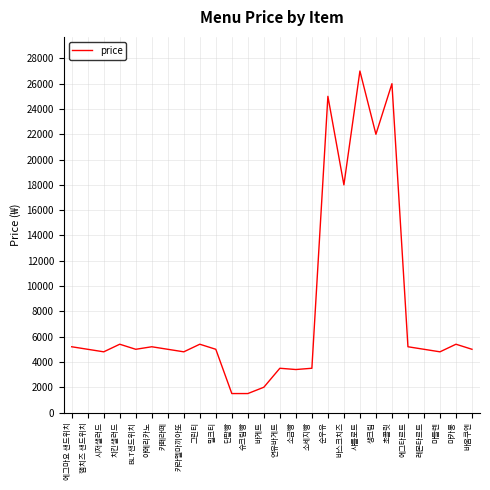

True or false: the data shows 2821 at 시저샐러드.

False